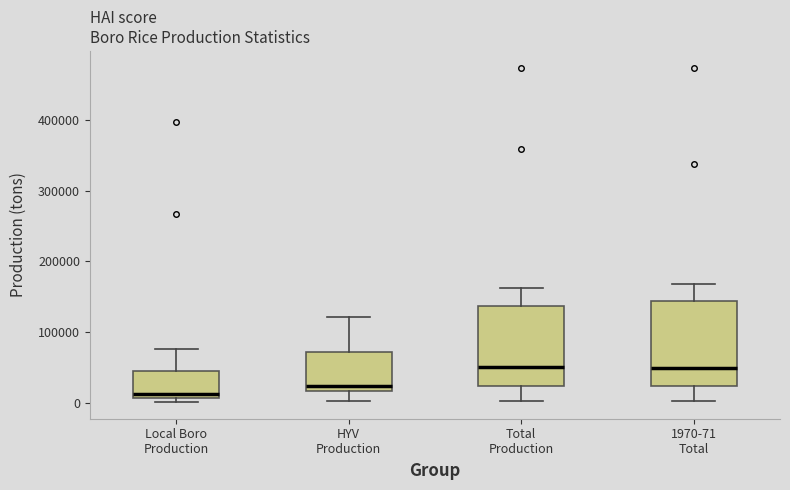

Where does the upper whisker of the box for 1970-71 Total end on the y-axis? The values are not printed on the chart, so give them approximately, as read against the axis.

170000